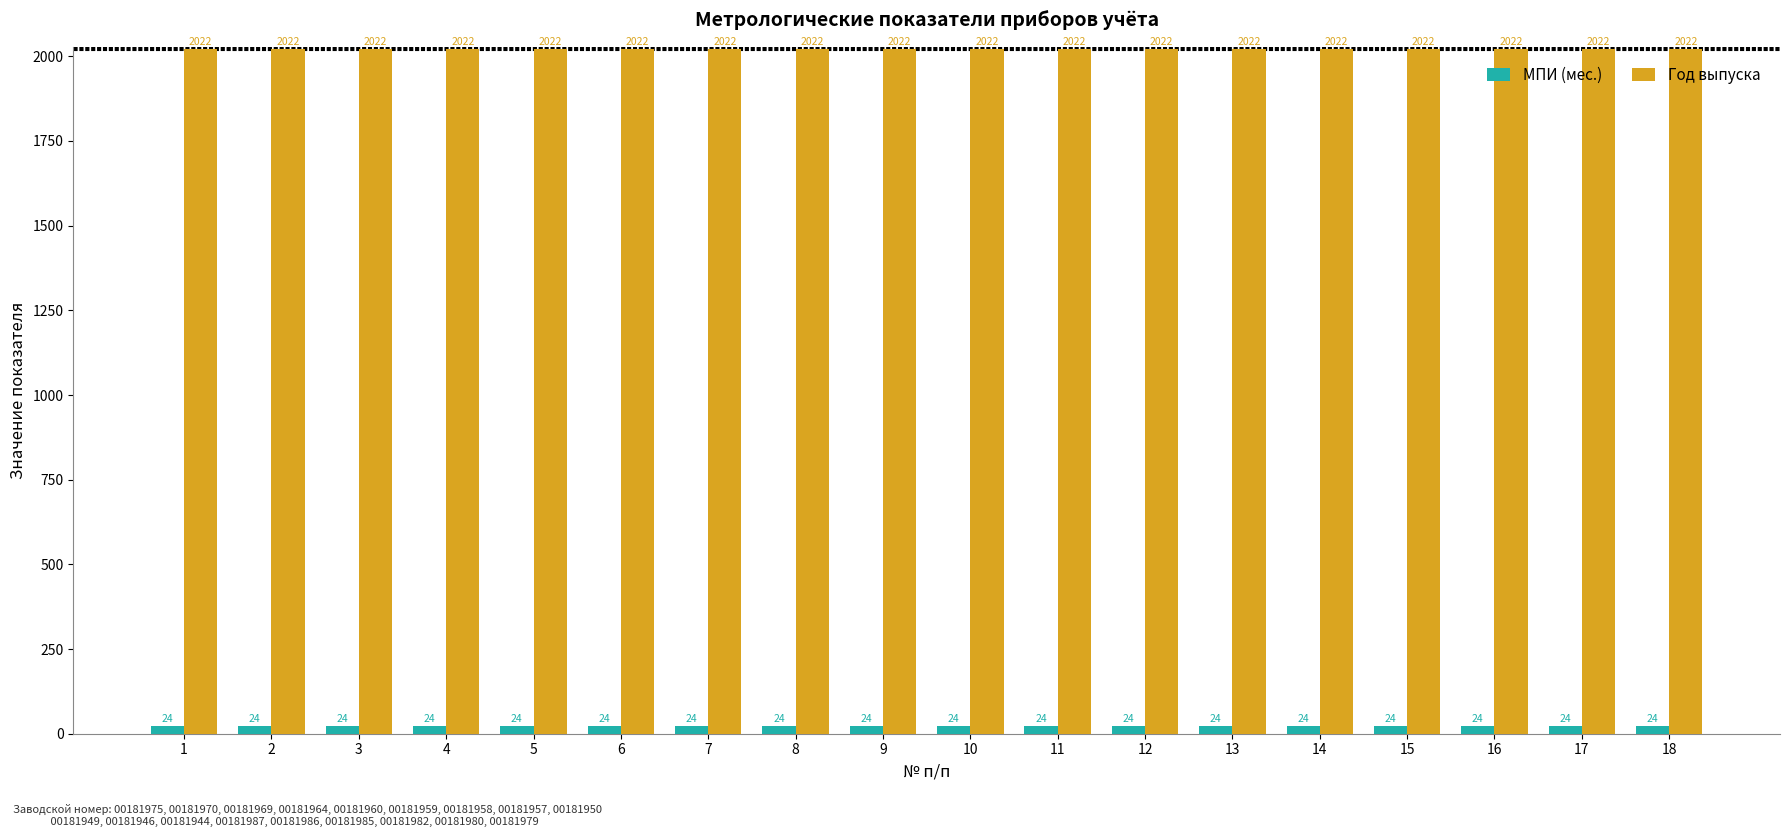

Read the Год выпуска value at 12.

2022